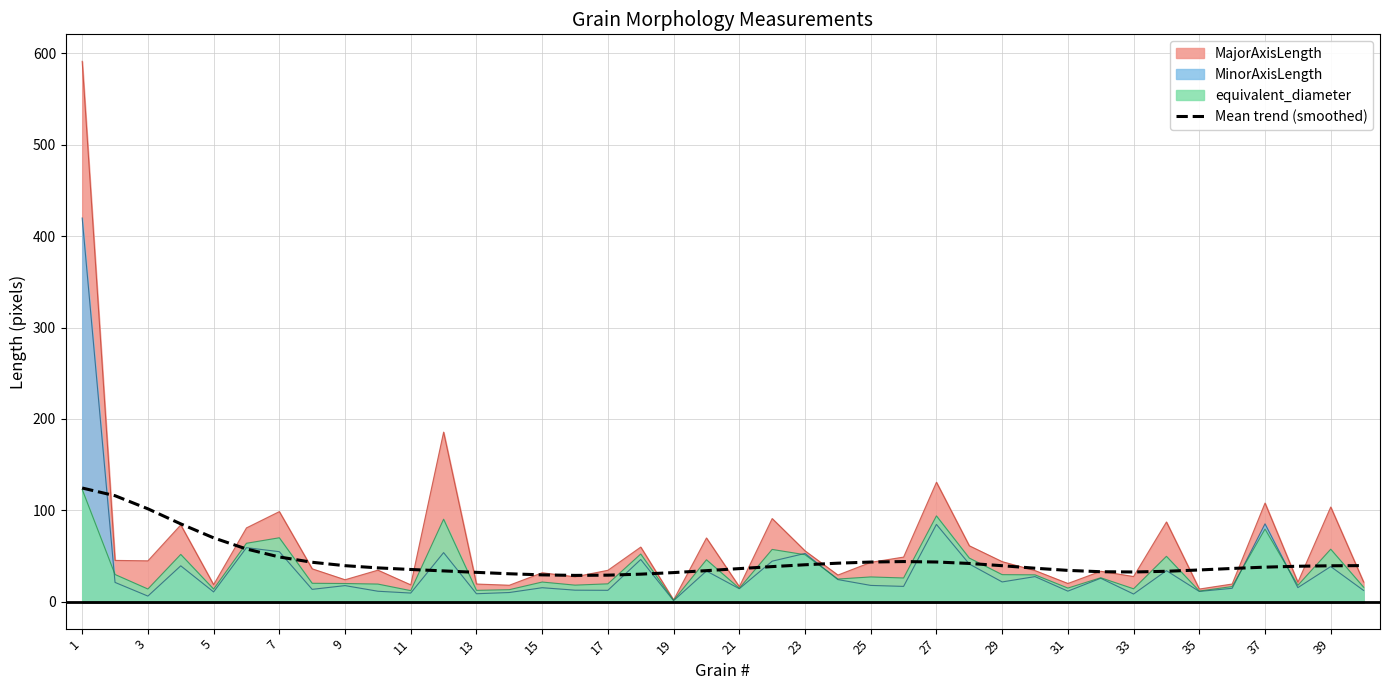

At which category does the chart reach its peak across all series?

1